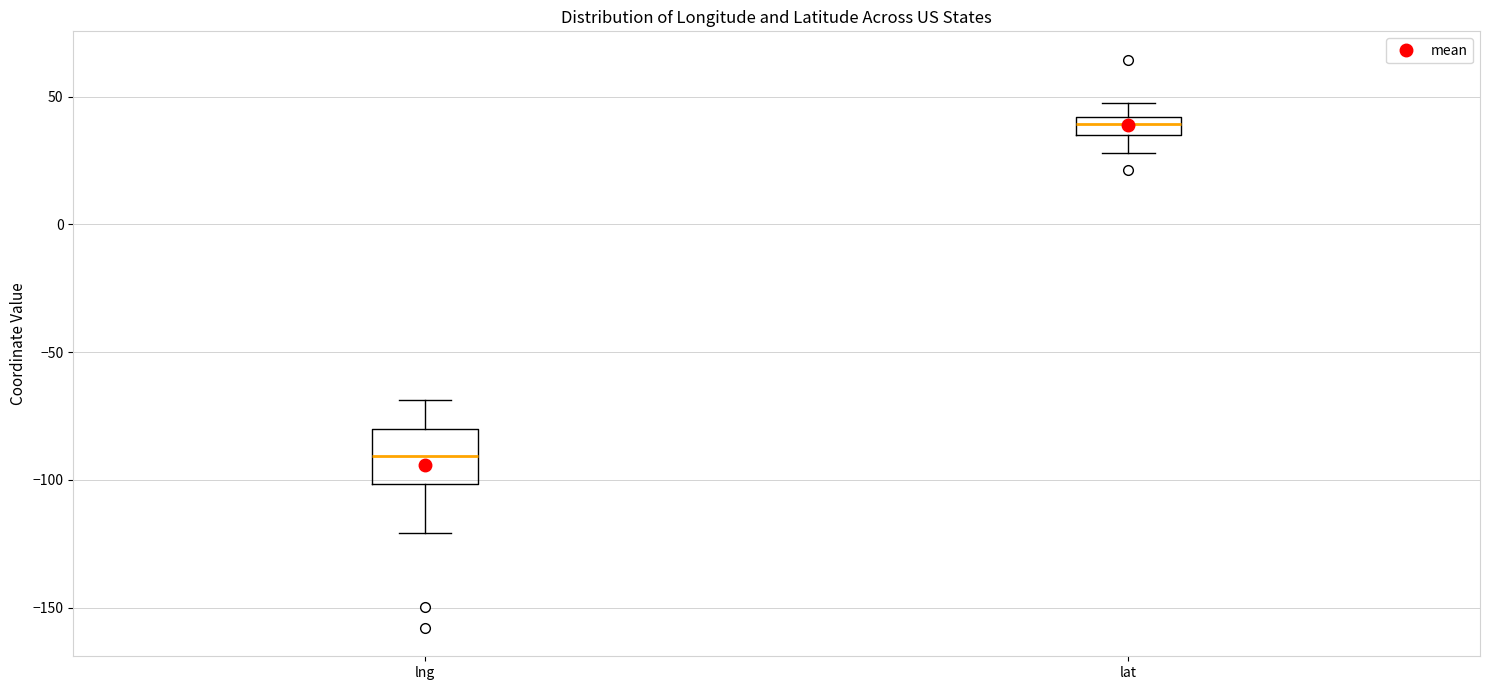

Which box has the lowest median line?

lng